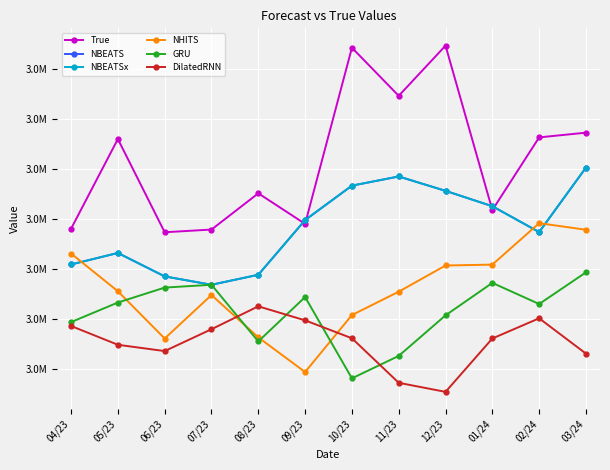

The NBEATSx series shows 3367579 at 10/23. True or false?

True